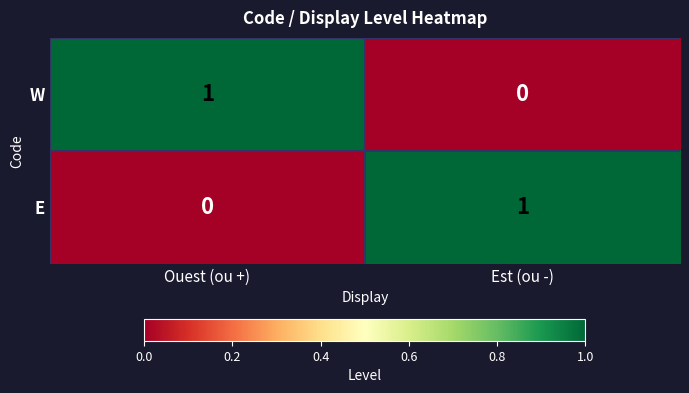

Reading right to left, extract all data points from this chart.

W: 0	1
E: 1	0